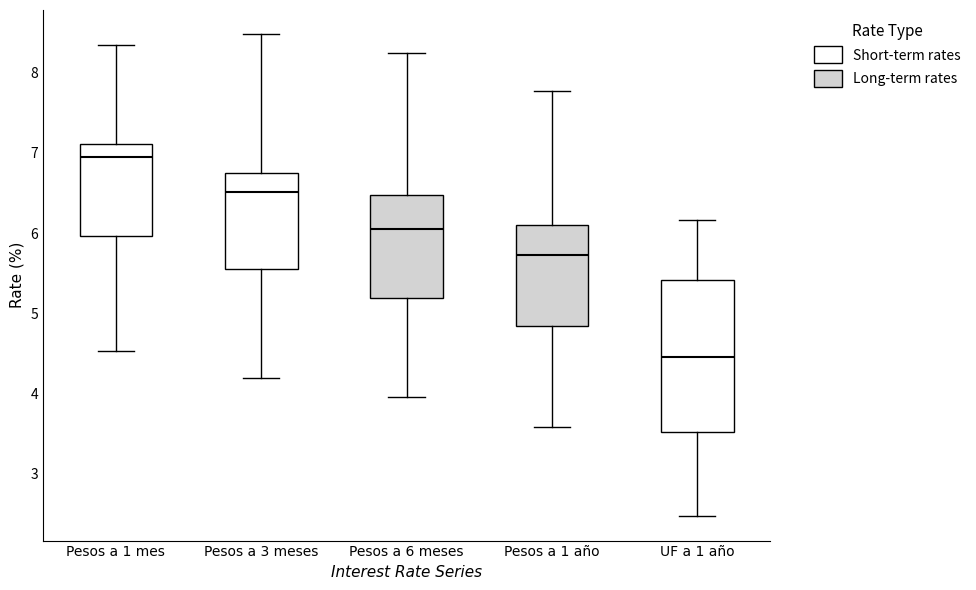

Reading left to right, transcribe this box plot: for each box, give where its median line is, the range the box spans, and where its two whiskers end, as read against the y-axis. The values are not printed on the chart, so give them approximately, as read against the axis.

Pesos a 1 mes: median 6.9, box 6.0 to 7.1, whiskers 4.5 to 8.4
Pesos a 3 meses: median 6.5, box 5.6 to 6.8, whiskers 4.2 to 8.5
Pesos a 6 meses: median 6.1, box 5.2 to 6.5, whiskers 4.0 to 8.3
Pesos a 1 año: median 5.7, box 4.8 to 6.1, whiskers 3.6 to 7.8
UF a 1 año: median 4.5, box 3.5 to 5.4, whiskers 2.5 to 6.2